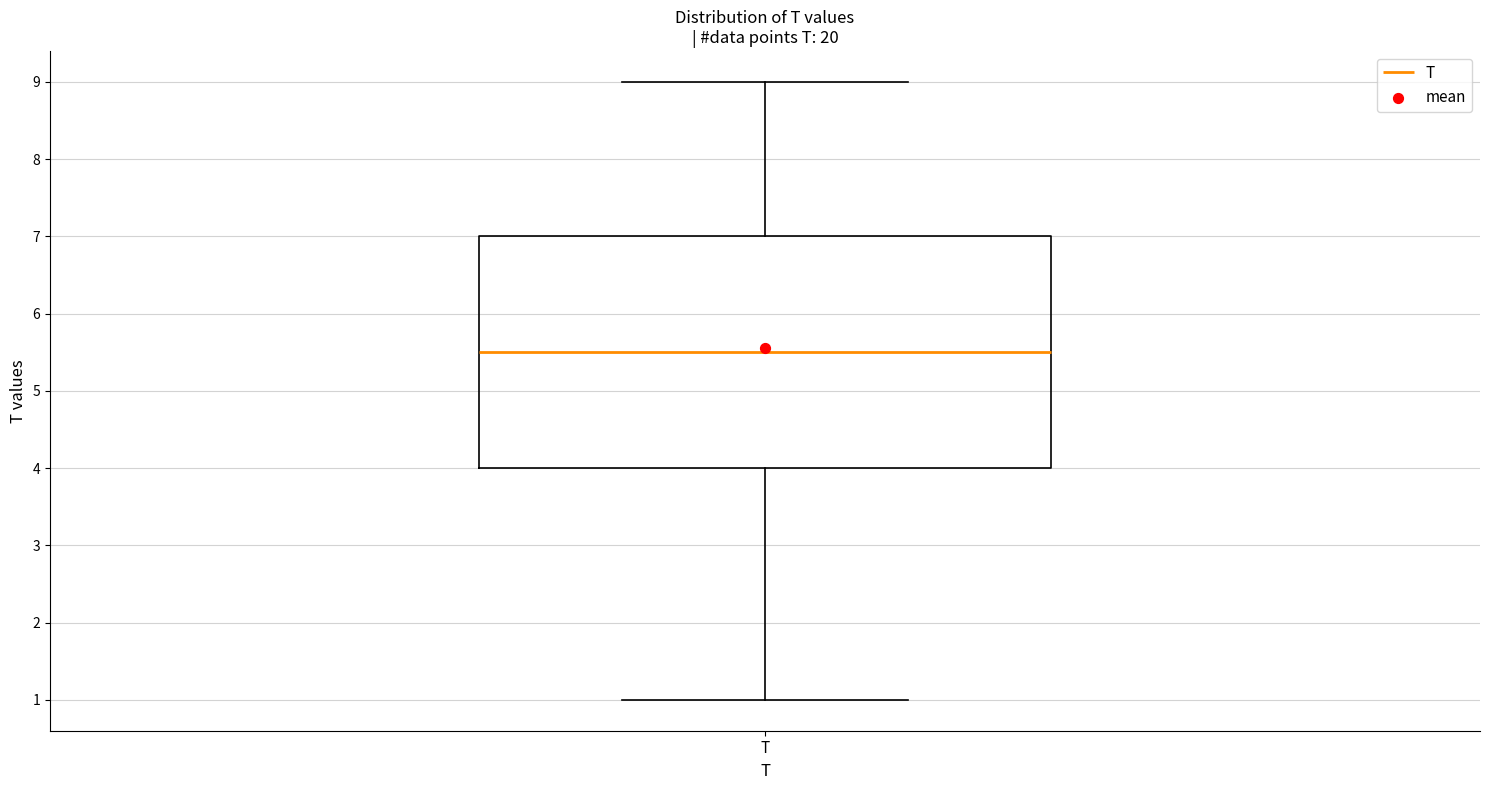

Where does the median line of the box for T sit on the y-axis? The values are not printed on the chart, so give them approximately, as read against the axis.

5.5